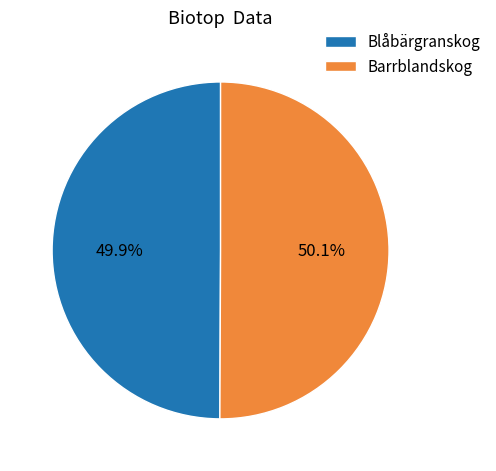

Does any single category account for the majority?

Yes